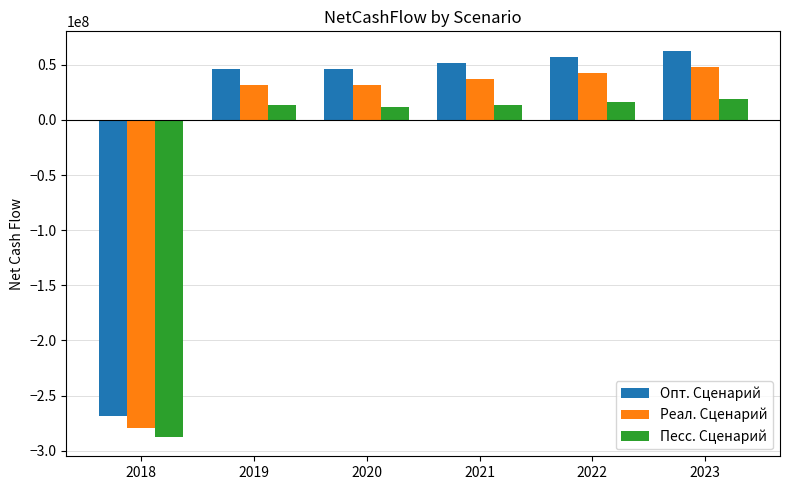

What is the difference between the highest and lowest values at 2018?

19107750.0